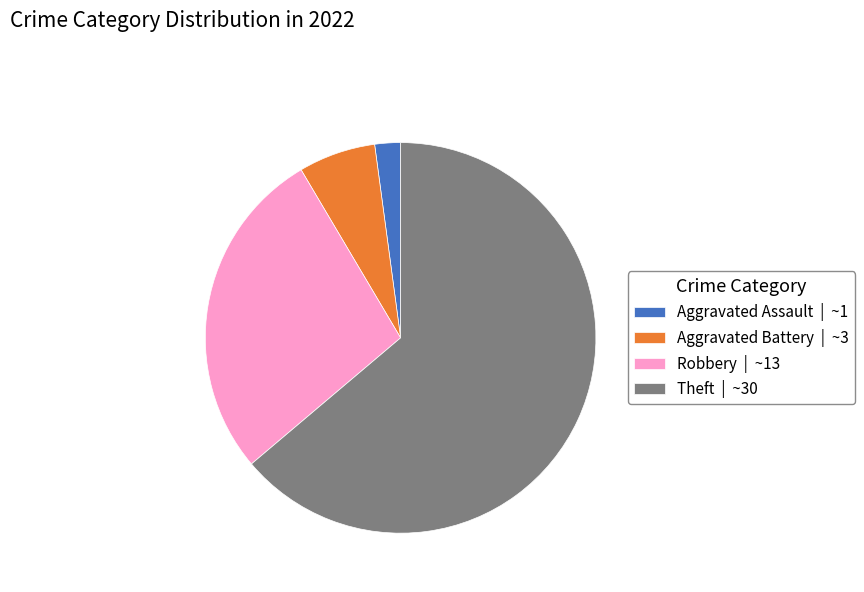

What is the largest slice in the pie chart?

Theft | ~30